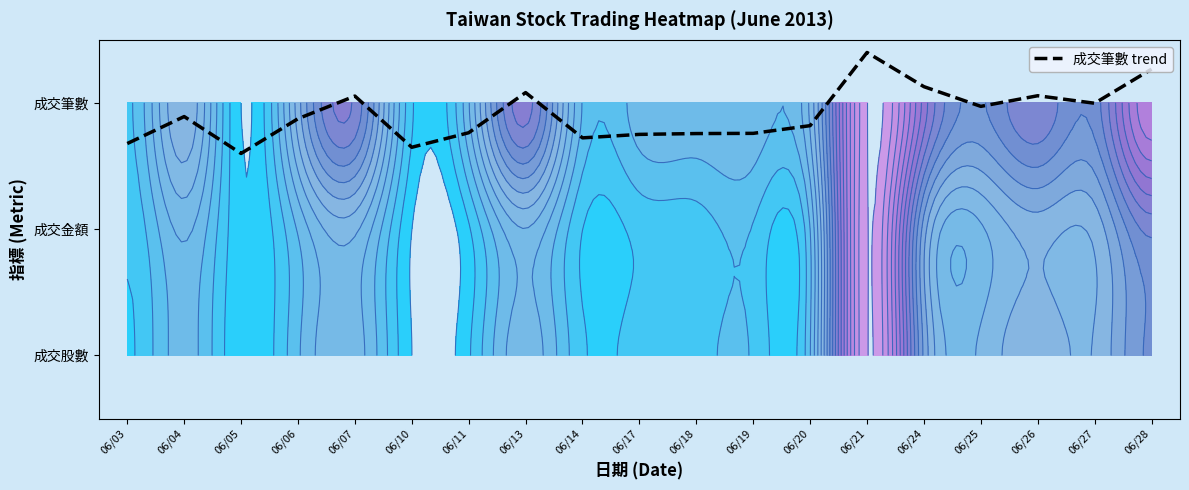

Reading left to right, list all the values displayed in this chart.

1.7	1.9	1.6	1.9	2.1	1.6	1.8	2.1	1.7	1.8	1.8	1.8	1.8	2.4	2.1	2.0	2.1	2.0	2.3